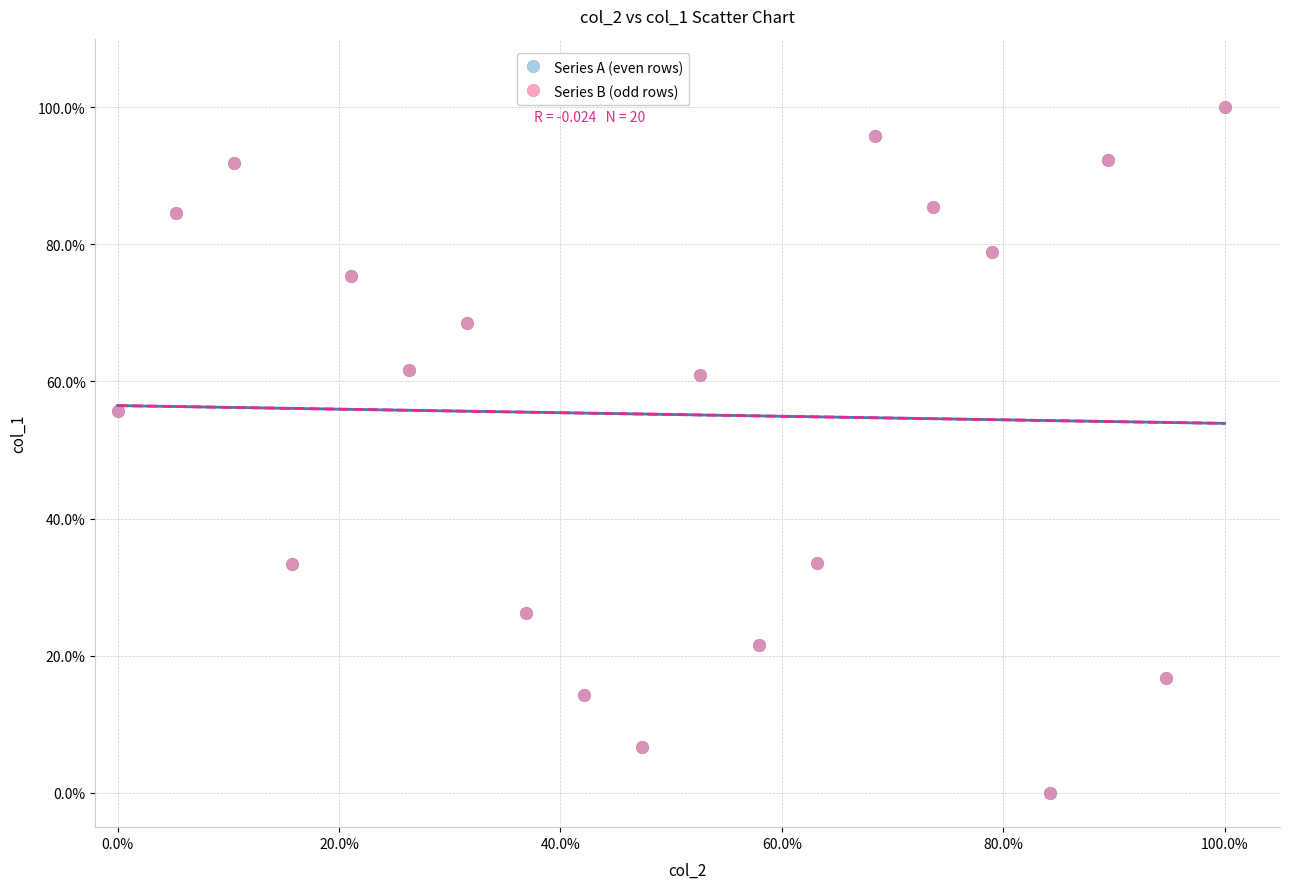

What are all the series names shown in the legend?

Series A (even rows), Series B (odd rows)